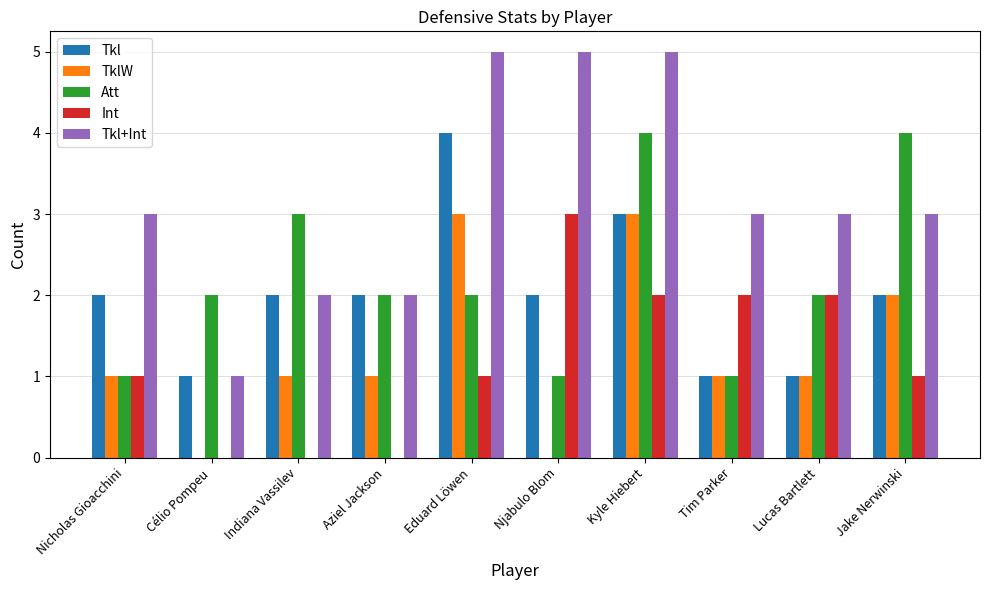

Reading right to left, extract all data points from this chart.

Tkl: 2	1	1	3	2	4	2	2	1	2
TklW: 2	1	1	3	0	3	1	1	0	1
Att: 4	2	1	4	1	2	2	3	2	1
Int: 1	2	2	2	3	1	0	0	0	1
Tkl+Int: 3	3	3	5	5	5	2	2	1	3